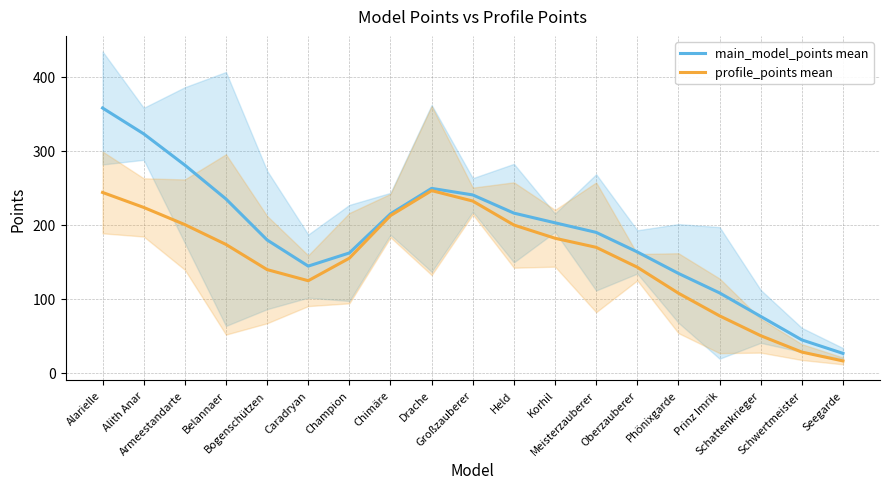

Which has a higher value, Alith Anar or Held?

Alith Anar